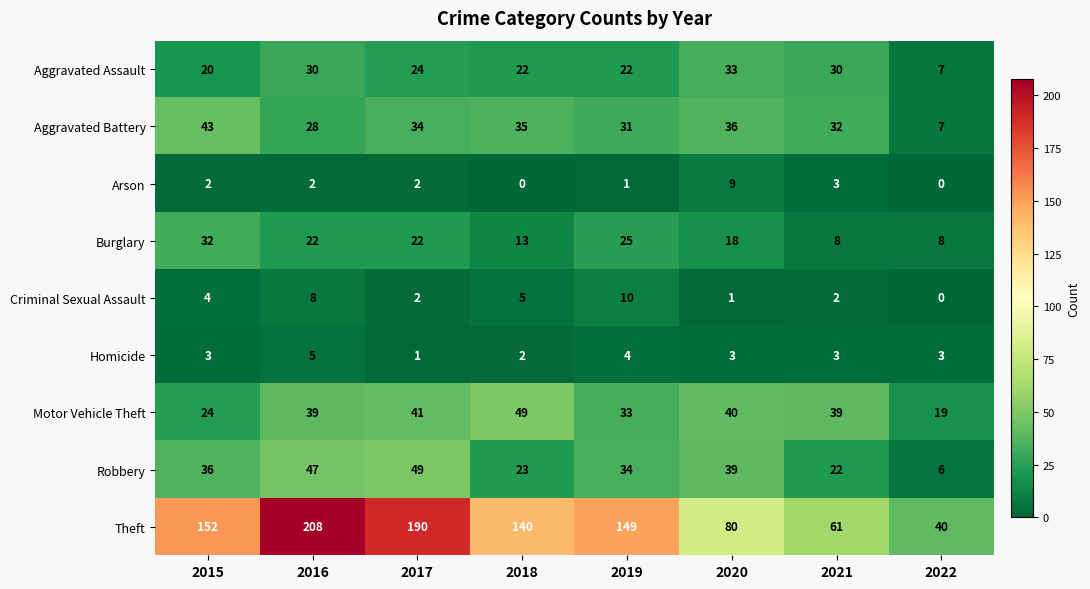

What is the total value across all series at 2022?

90